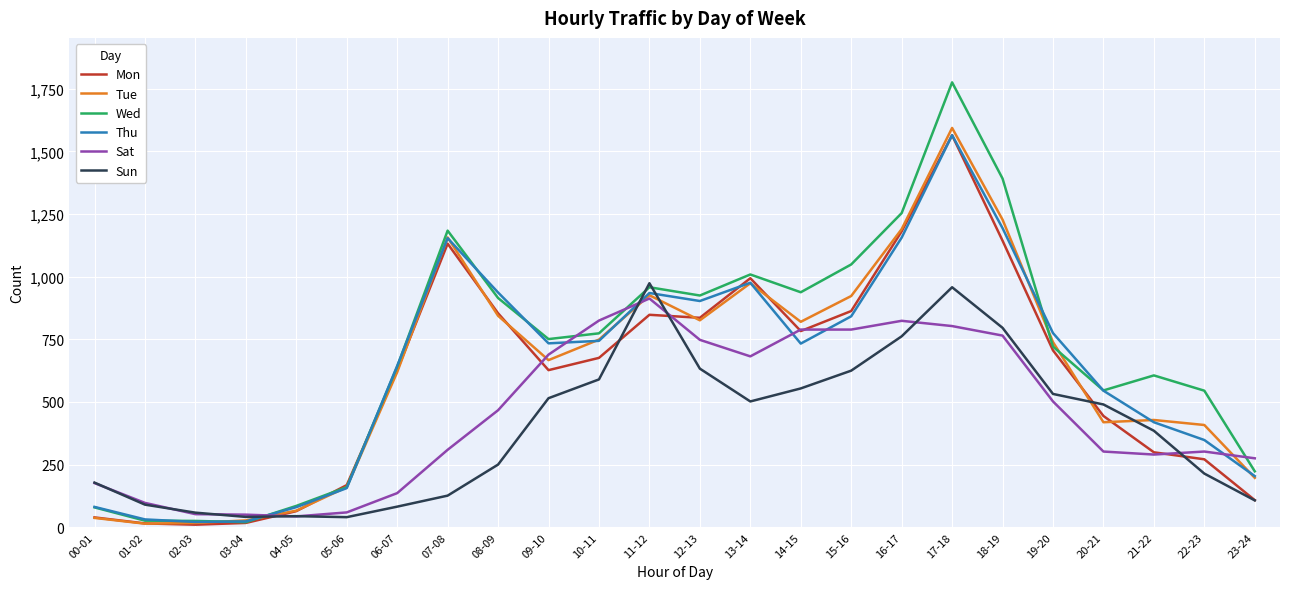

What position from the left is 11-12?

12